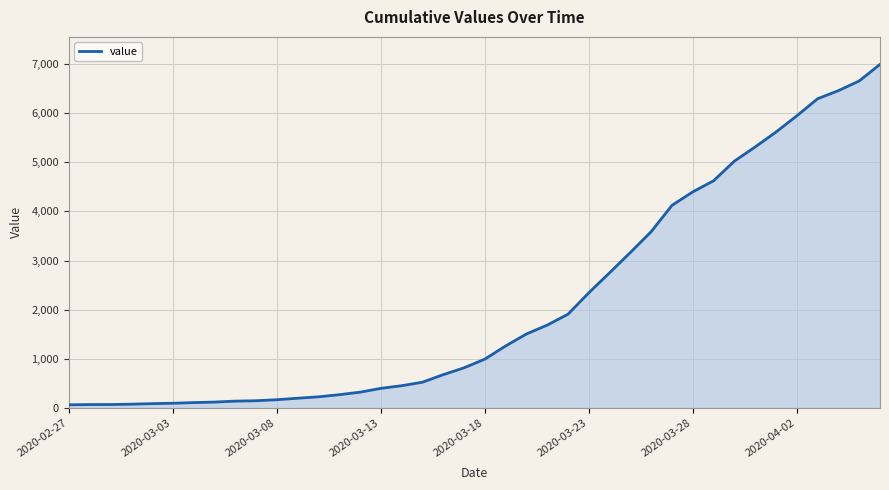

What is the difference between the maximum and minimum values?

6931